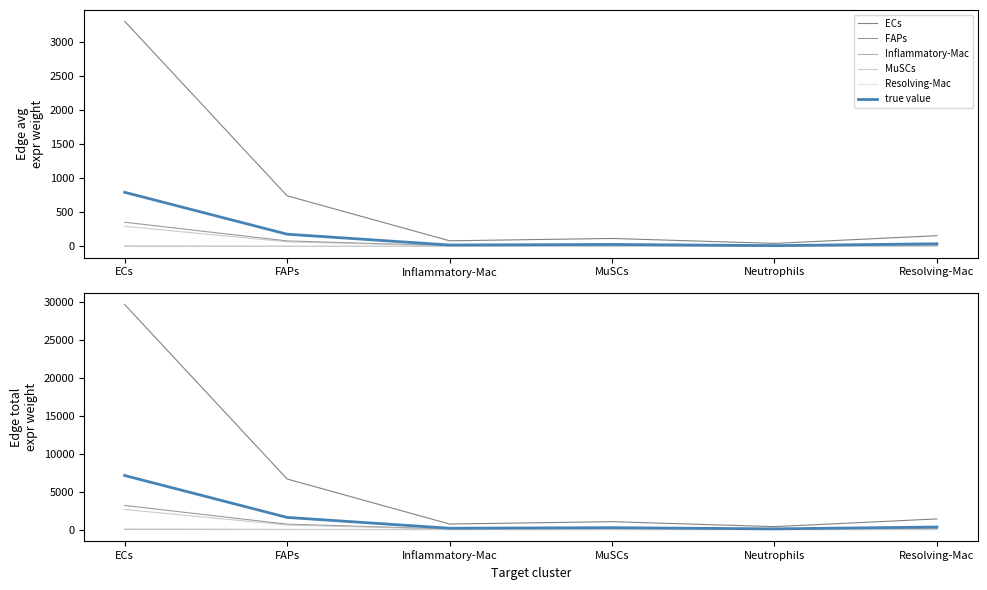

How many distinct data groups are displayed?

6